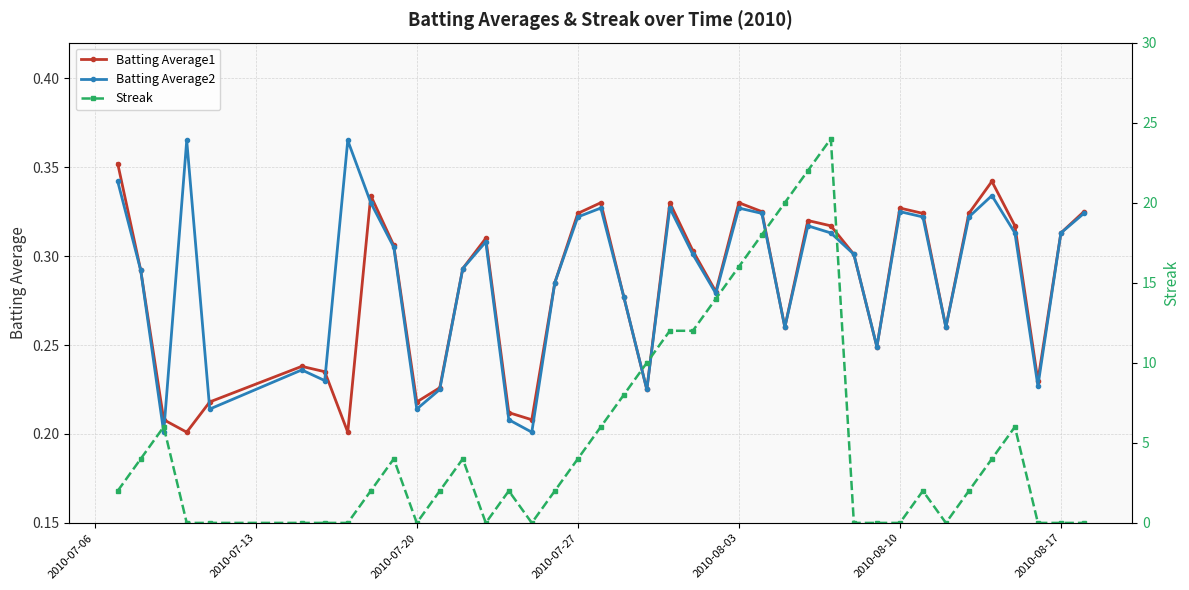

How many Batting Average1 values are between 0 and 1?

40